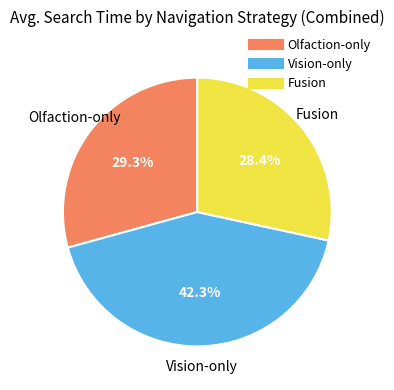

What is the ratio of the value at Fusion to the value at Vision-only?

0.7